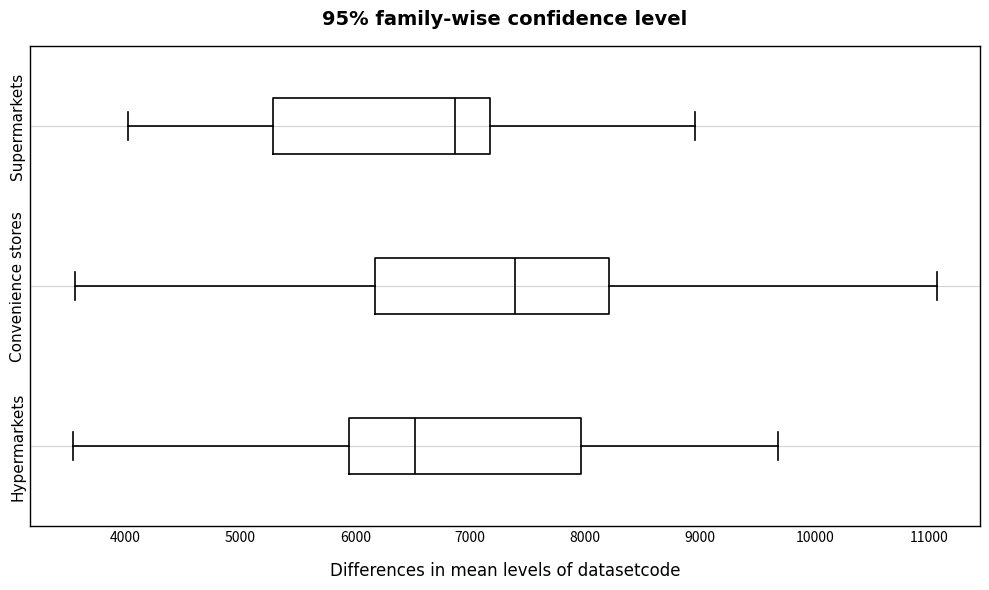

Where is the left edge of the box for Convenience stores on the x-axis? The values are not printed on the chart, so give them approximately, as read against the axis.

6200